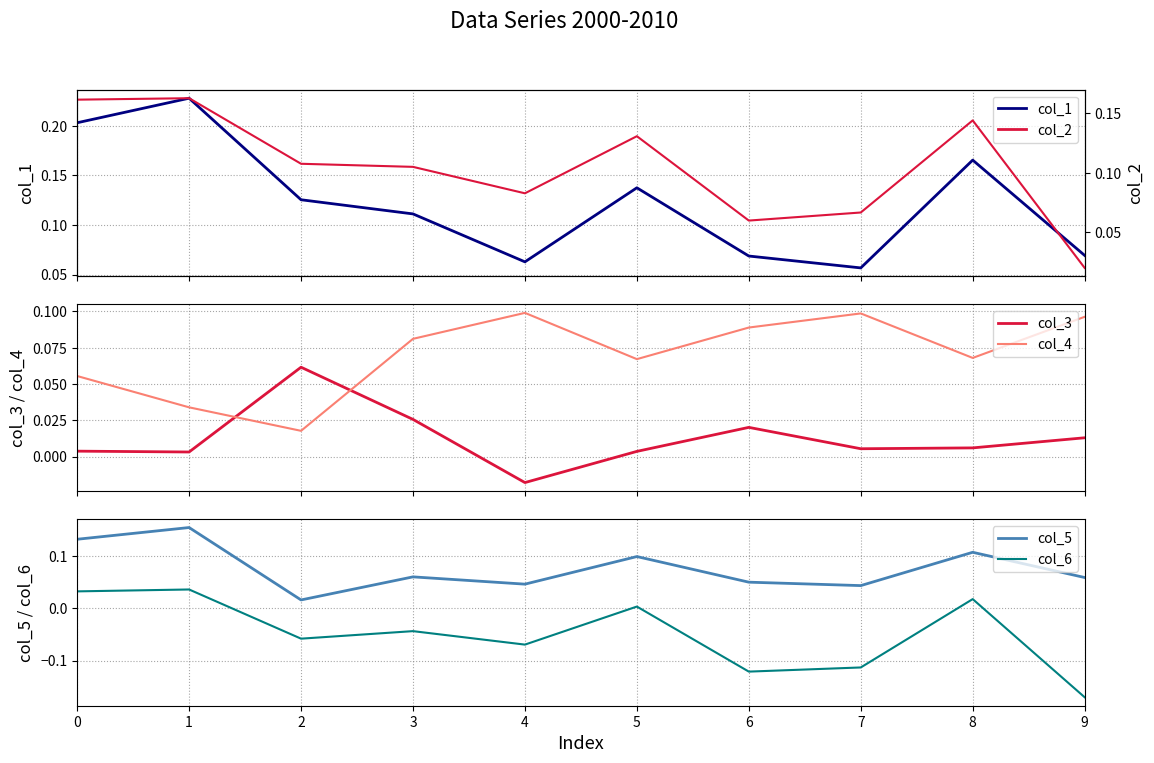

Rank the series at 3 from highest to lowest value.

col_1, col_2, col_4, col_5, col_3, col_6